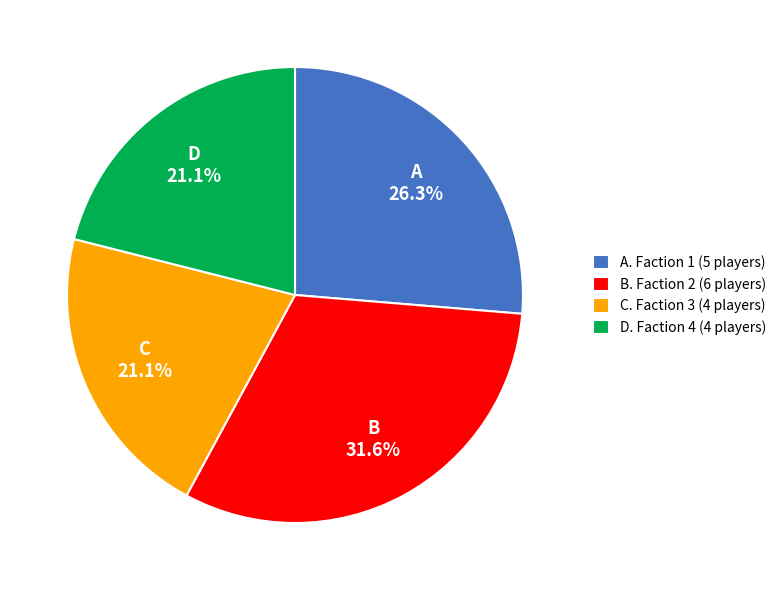

What is the ratio of the value at B. Faction 2 (6 players) to the value at A. Faction 1 (5 players)?

1.2